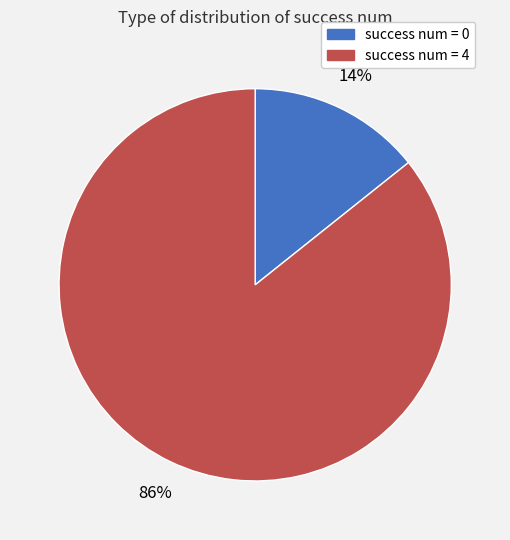

Rank the categories by value from highest to lowest.

success num = 4, success num = 0